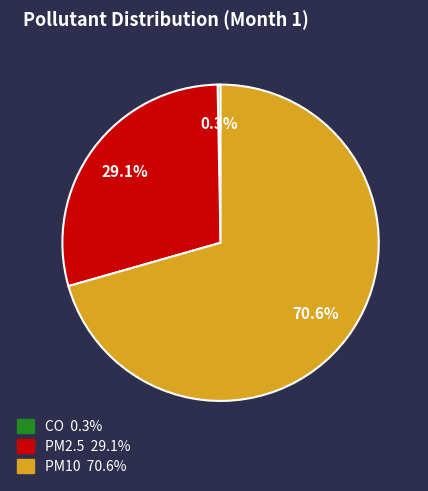

What is the smallest slice in the pie chart?

CO